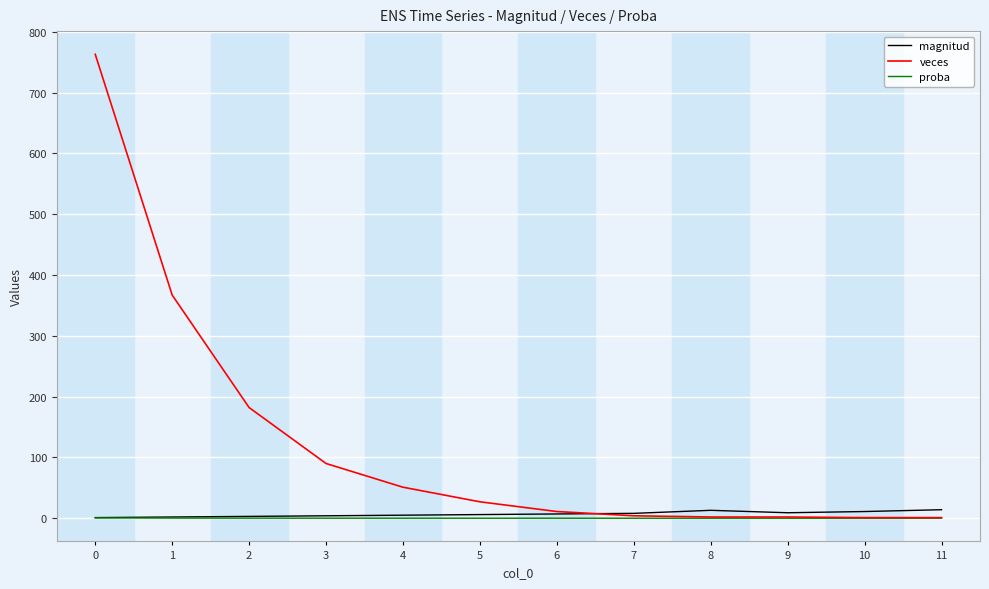

What is the difference between the maximum and minimum values in the proba series?

0.5